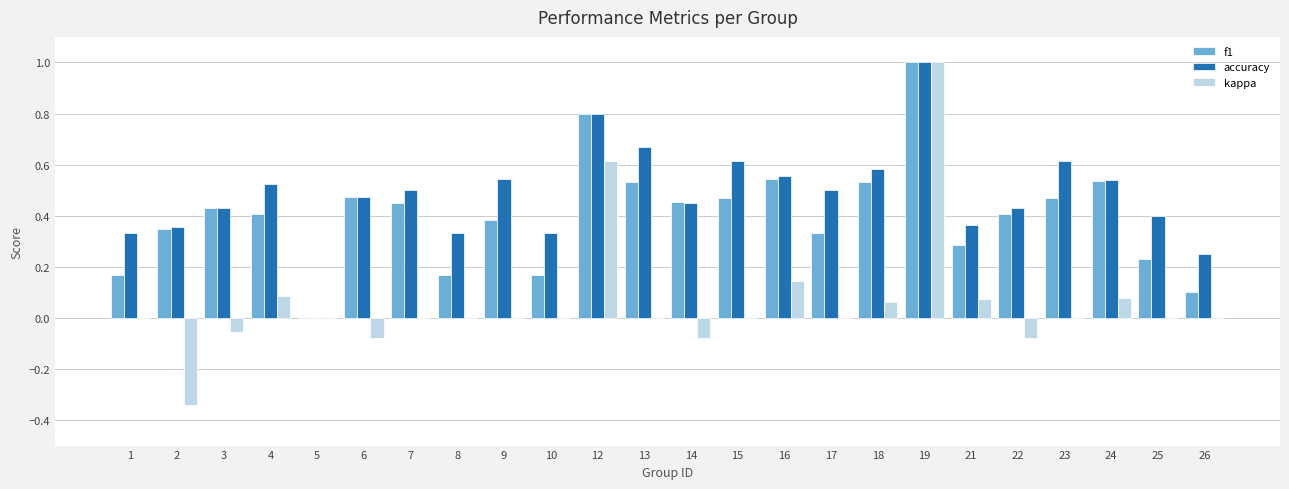

The accuracy series shows 0.5 at 4. True or false?

True